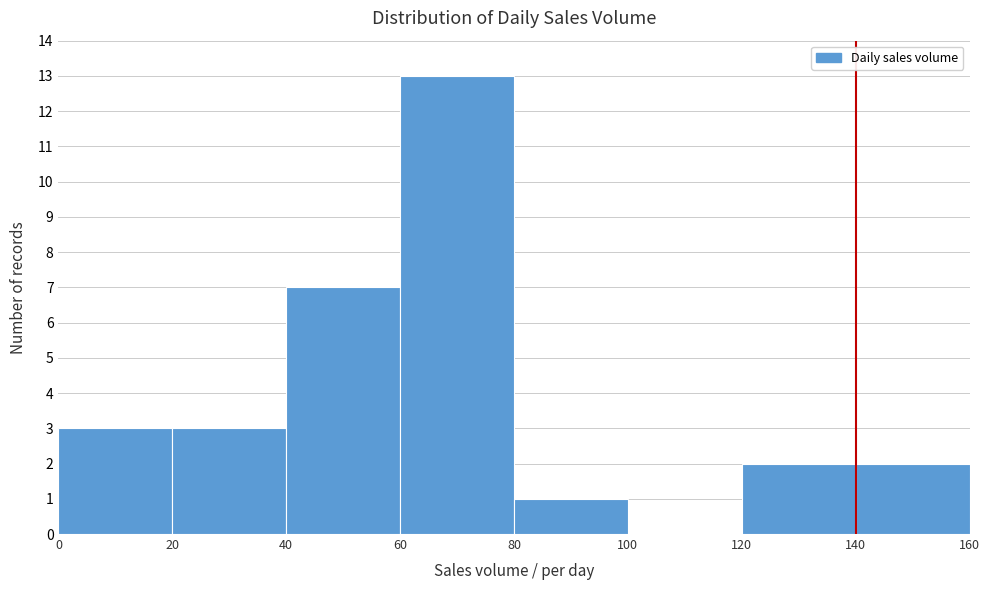

Which range on the x-axis has the tallest bar?

60 to 80